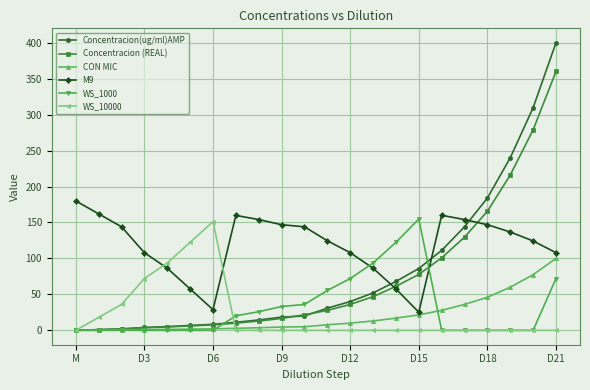

Which series has the largest total across all categories?

M9